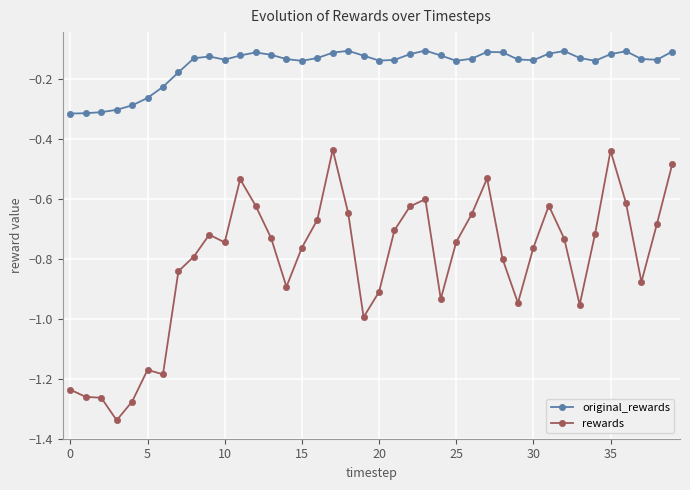

What is the difference between the second highest and second lowest values in the rewards series?

0.8